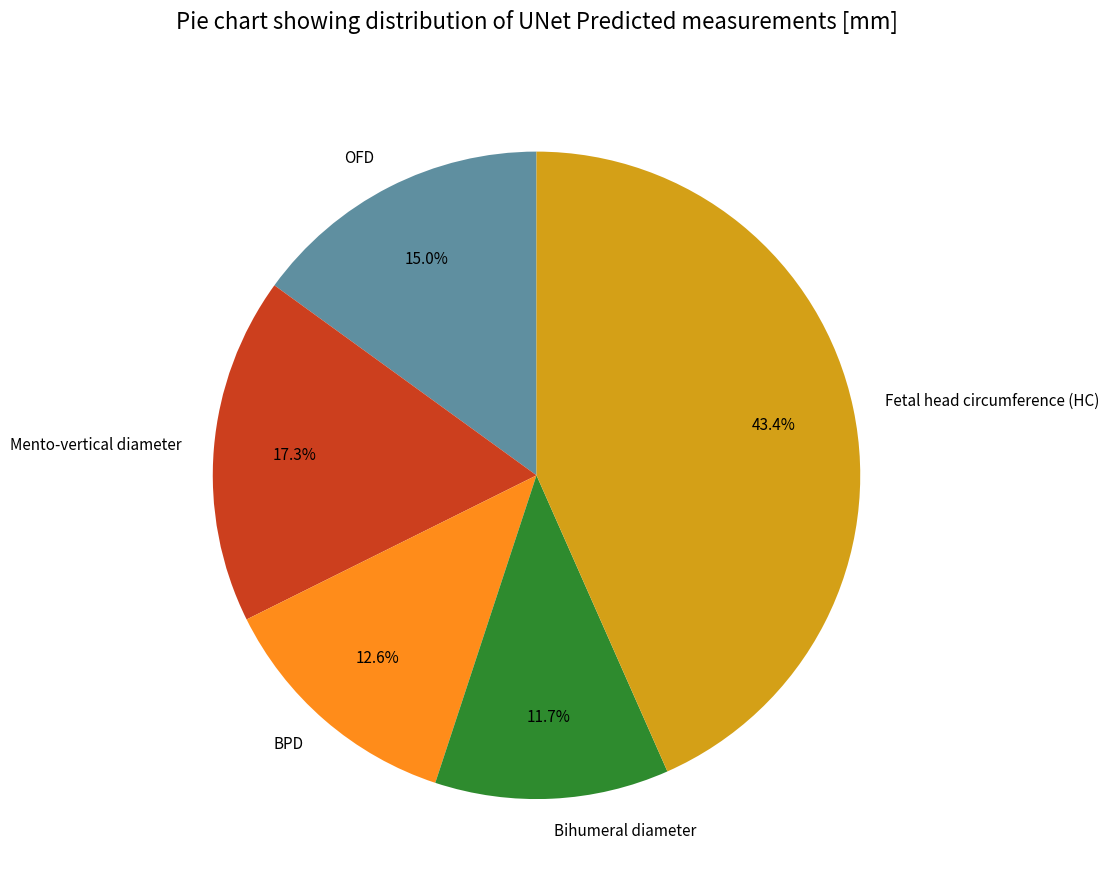

Rank the categories by value from lowest to highest.

Bihumeral diameter, BPD, OFD, Mento-vertical diameter, Fetal head circumference (HC)